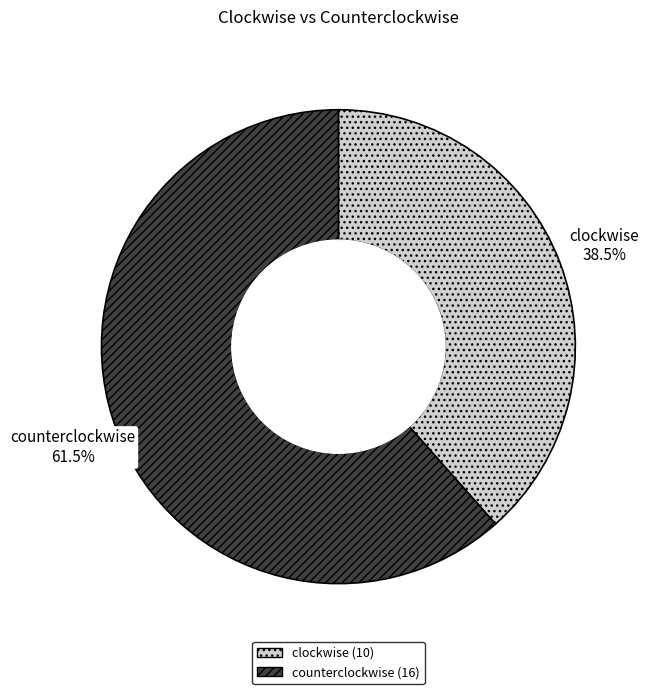

Which category has the smallest portion of the pie?

clockwise